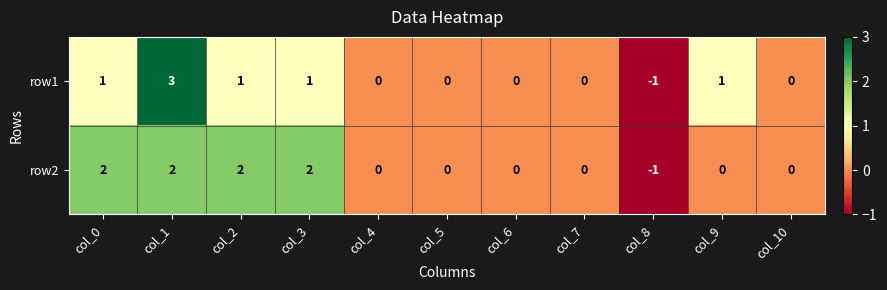

What is the sum of all row2 values?

7